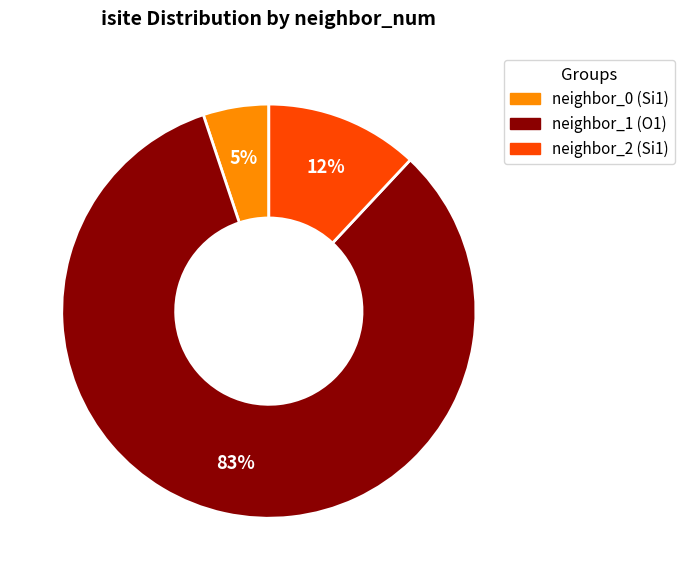

Does any single category account for the majority?

Yes